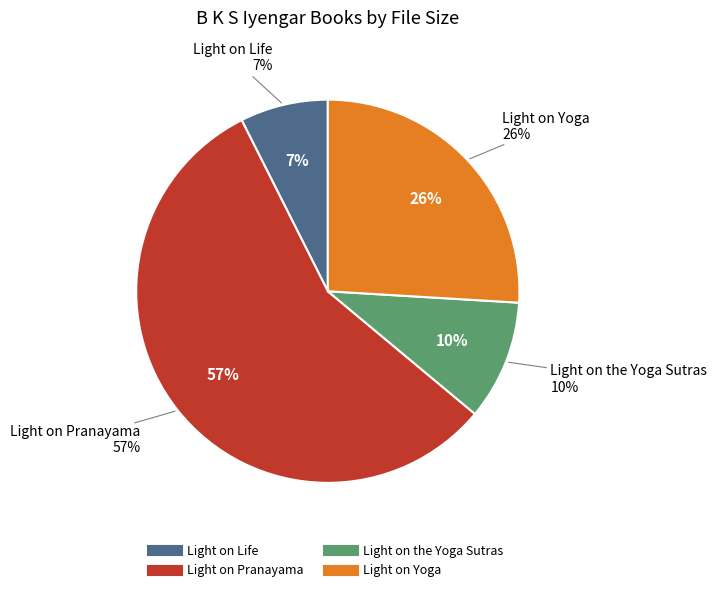

Which slice is the smallest?

Light on Life